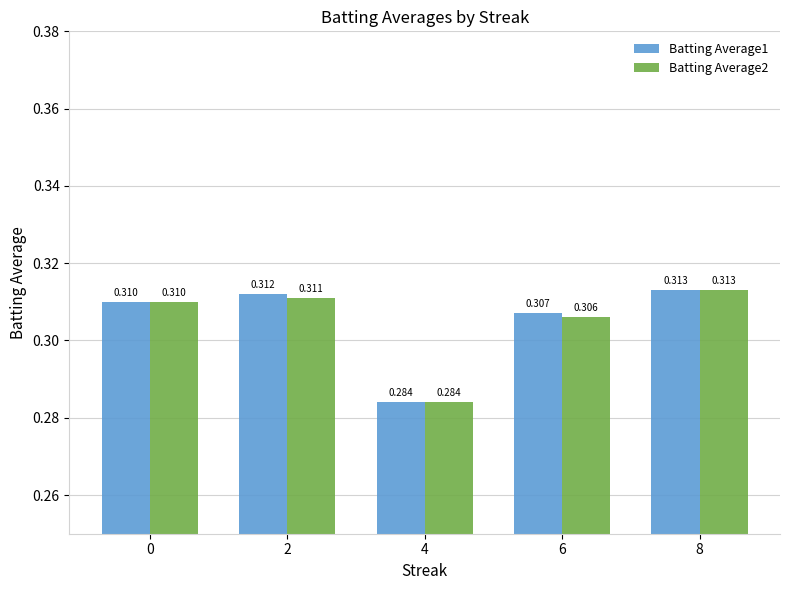

At how many categories does at least one series exceed 0?

5